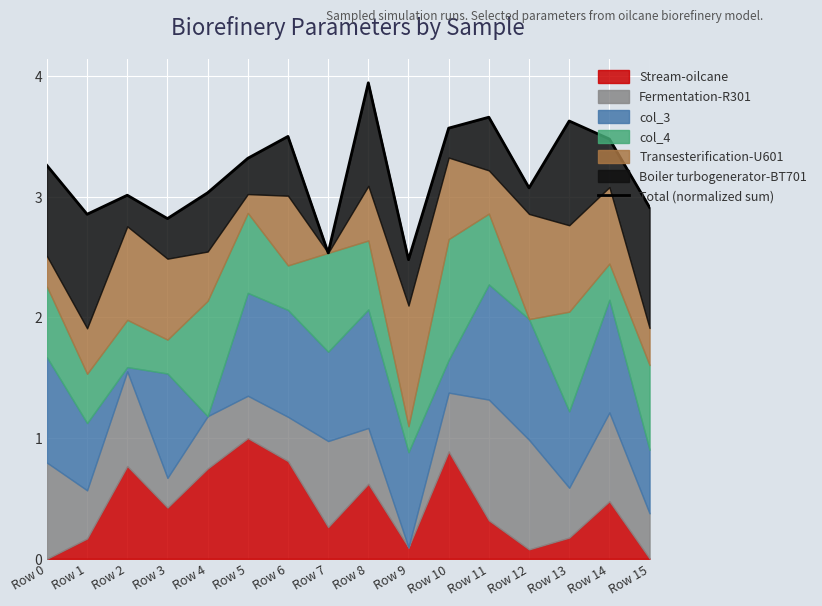

What is the sum of the values at Row 7 and Row 14?

6.0